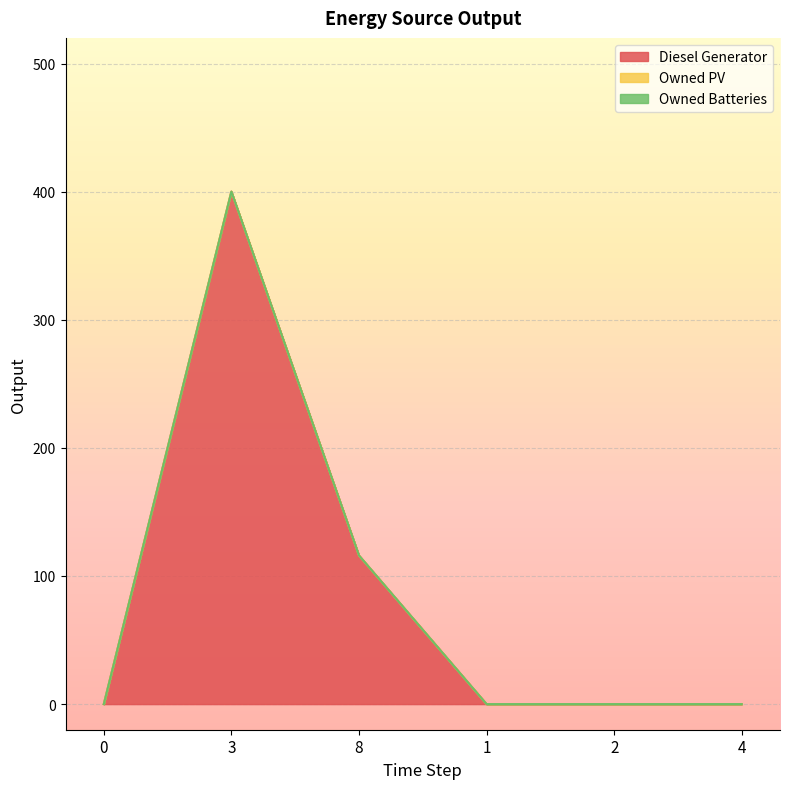

Reading left to right, list all the values displayed in this chart.

Diesel Generator: 0	400	116	0	0	0
Owned PV: 0	0	0	0	0	0
Owned Batteries: 0	0	0	0	0	0